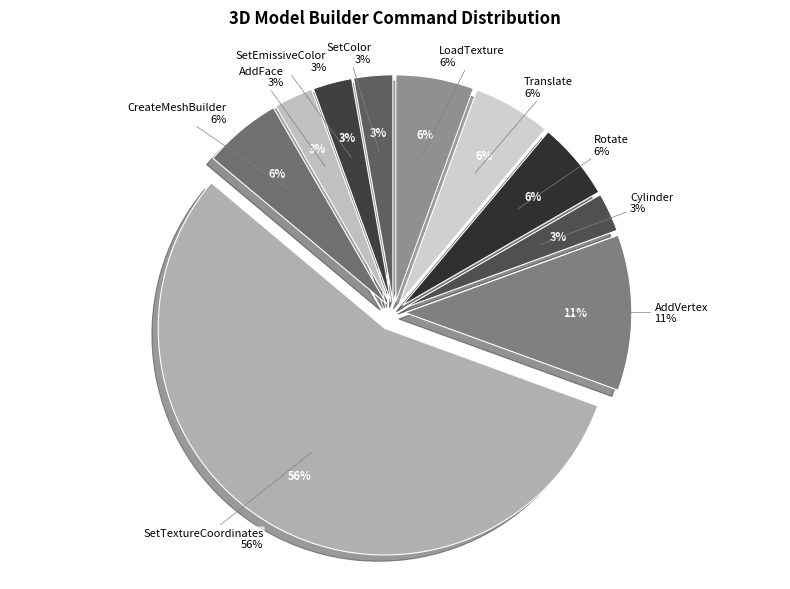

What portion of the pie excludes SetTextureCoordinates?

44.4%